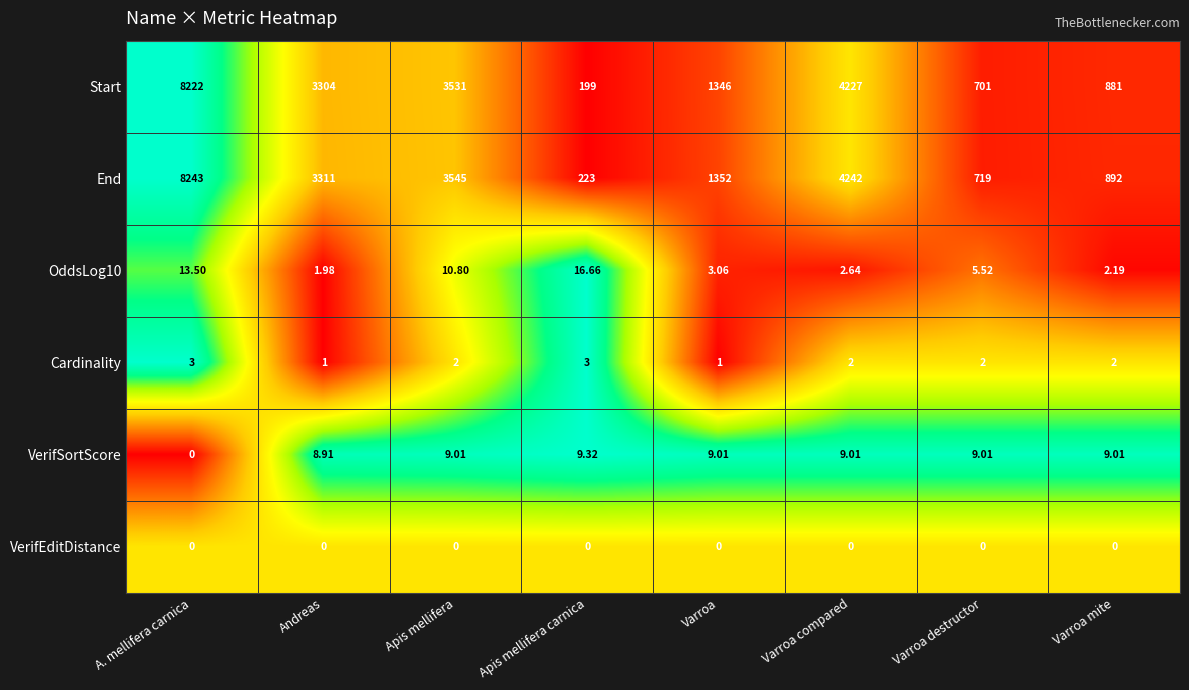

Rank the categories by End value from highest to lowest.

A. mellifera carnica, Varroa compared, Apis mellifera, Andreas, Varroa, Varroa mite, Varroa destructor, Apis mellifera carnica